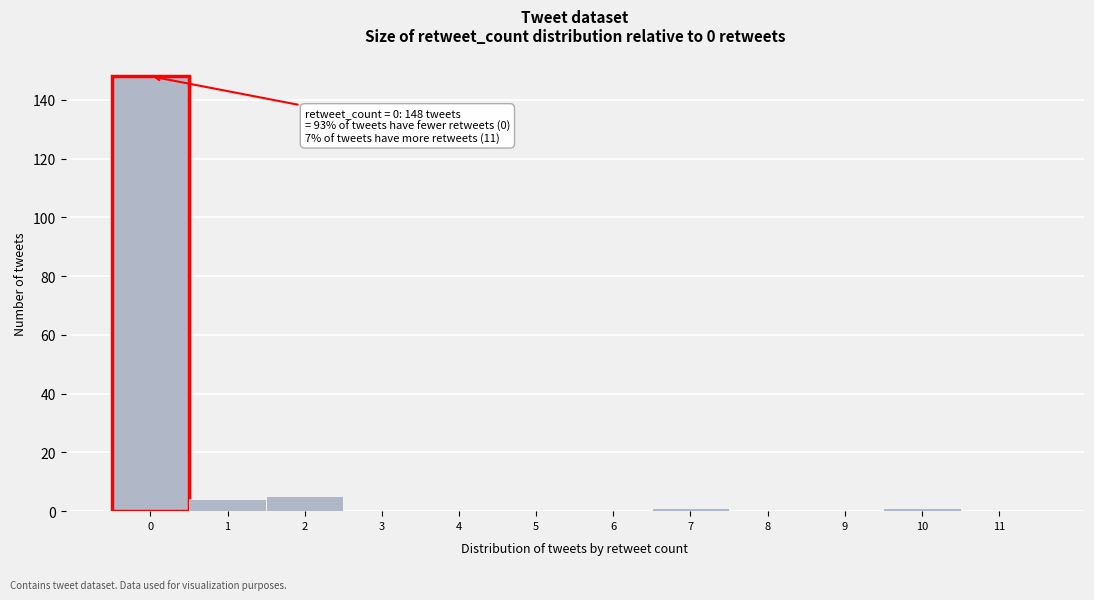

Reading right to left, transcribe all the data shown in this chart.

11=0	10=1	9=0	8=0	7=1	6=0	5=0	4=0	3=0	2=5	1=4	0=148